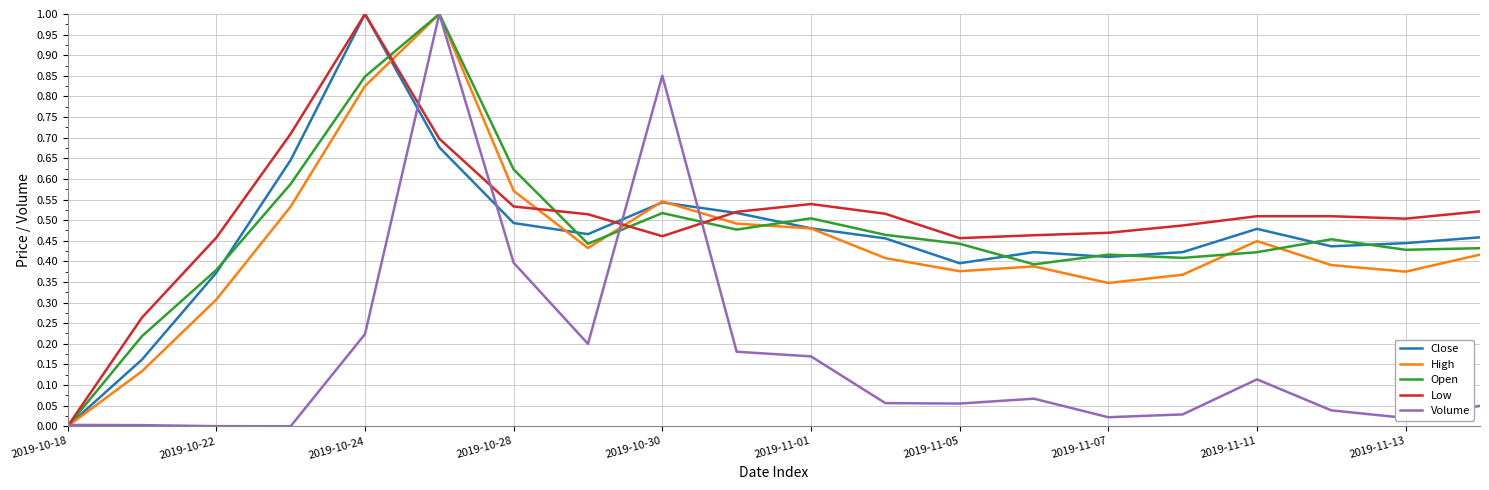

What is the highest value of the High series?

1.0